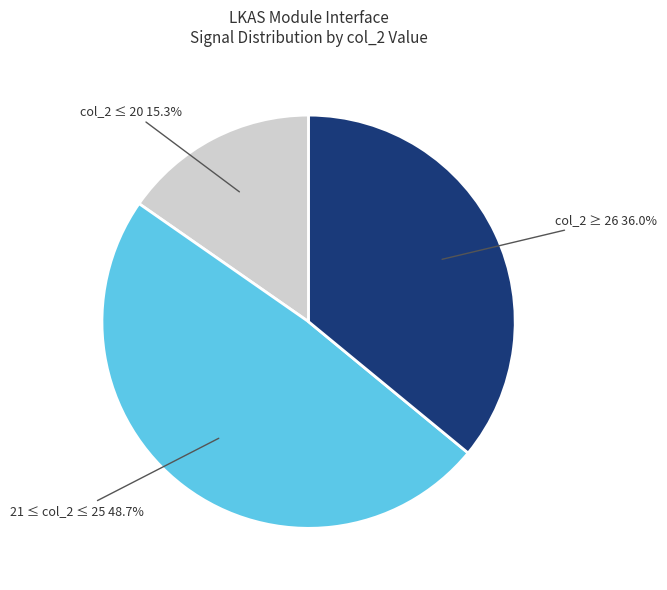

Rank the categories by value from highest to lowest.

21 ≤ col_2 ≤ 25, col_2 ≥ 26, col_2 ≤ 20